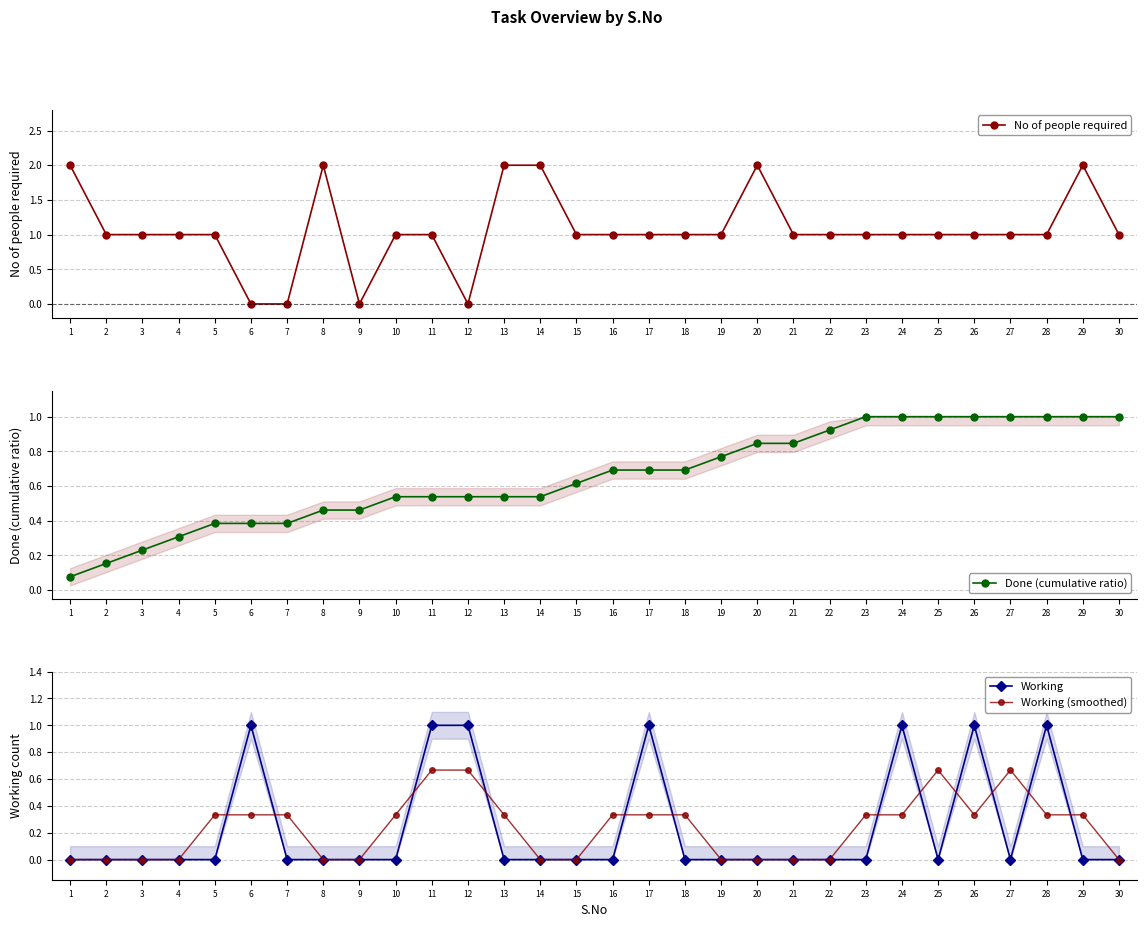

Which series has the widest spread of values?

No of people required